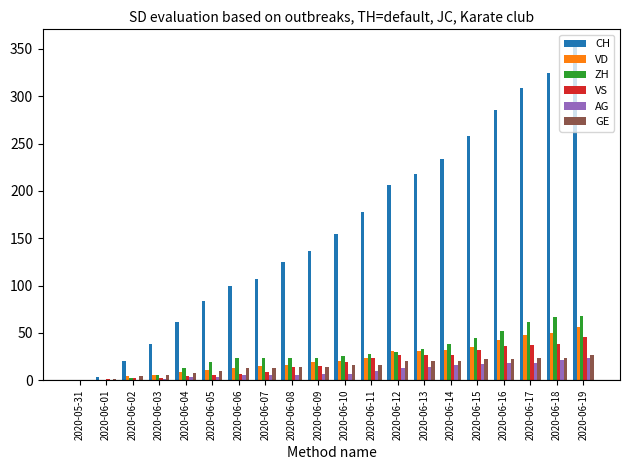

The value of VD at 2020-06-13 is 46. True or false?

False